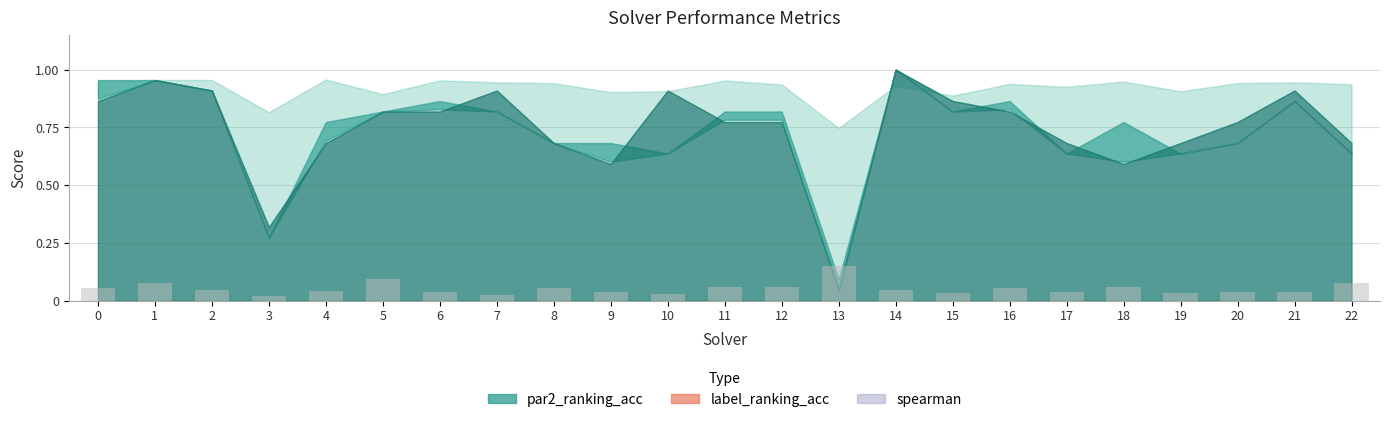

The chart shows a value of 0.1 at 19. True or false?

False